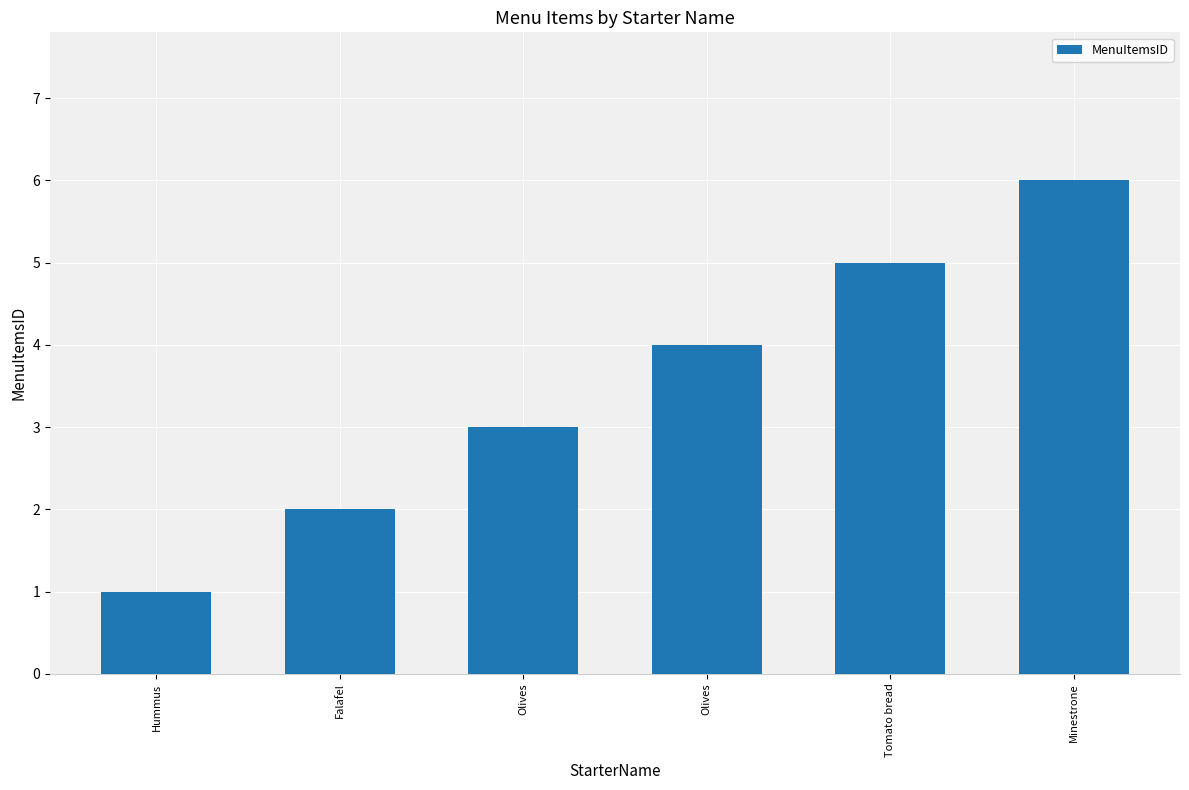

Reading left to right, extract all data points from this chart.

Hummus=1	Falafel=2	Olives=3	Olives=4	Tomato bread=5	Minestrone=6